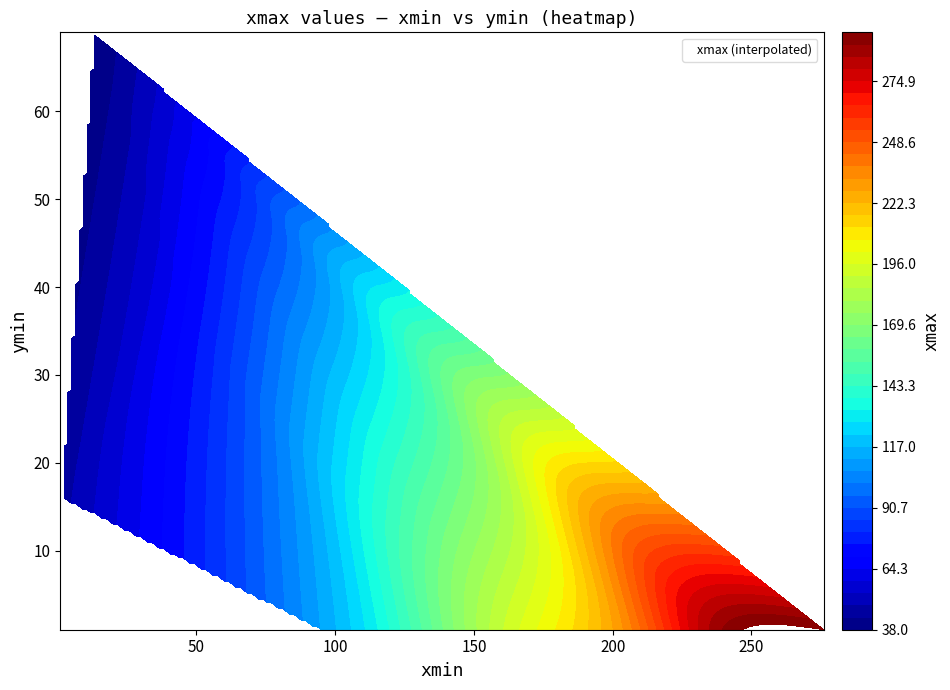

Is the value of 35 at 0 greater than the value of 47 at 1?

No